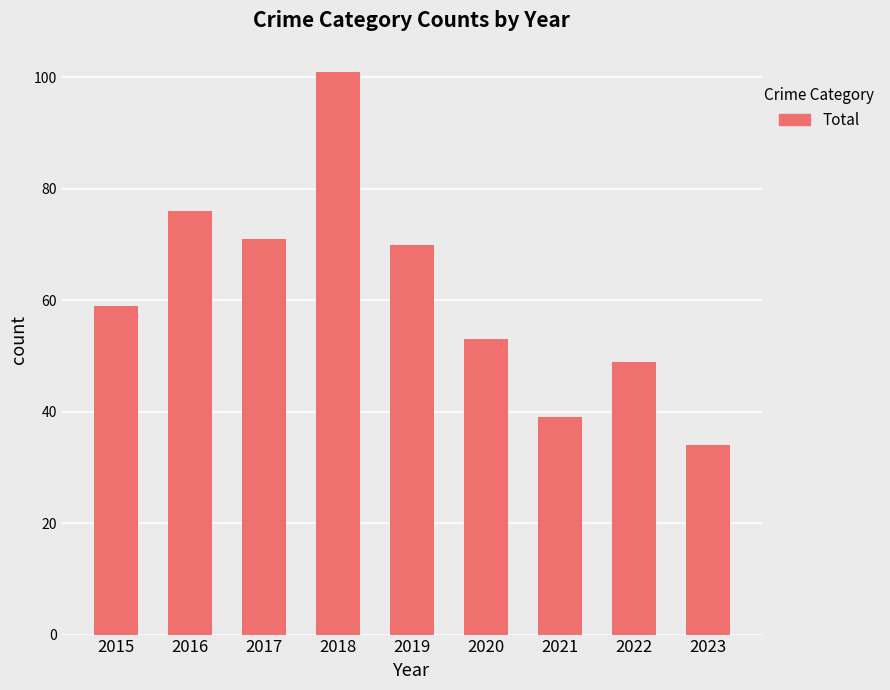

Which has a higher value, 2020 or 2017?

2017